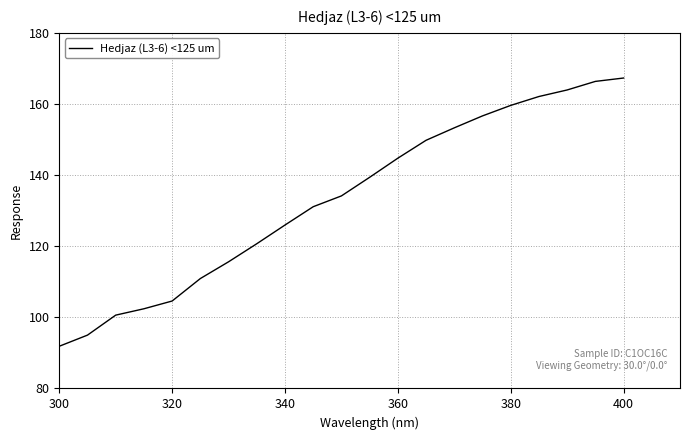

What is the difference between the maximum and minimum values?

75.4